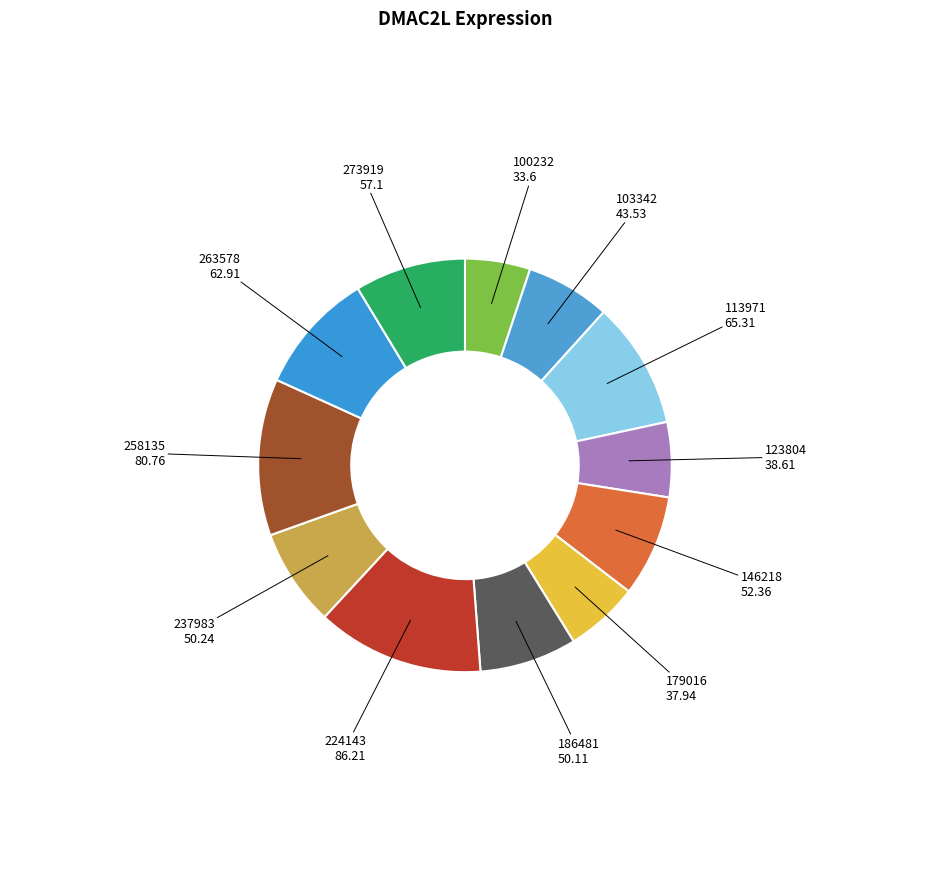

Rank the categories by value from lowest to highest.

100232, 179016, 123804, 103342, 186481, 237983, 146218, 273919, 263578, 113971, 258135, 224143